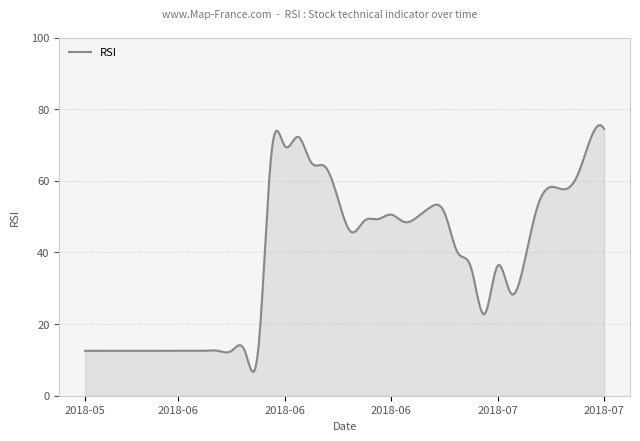

How many lines are shown in the chart?

1